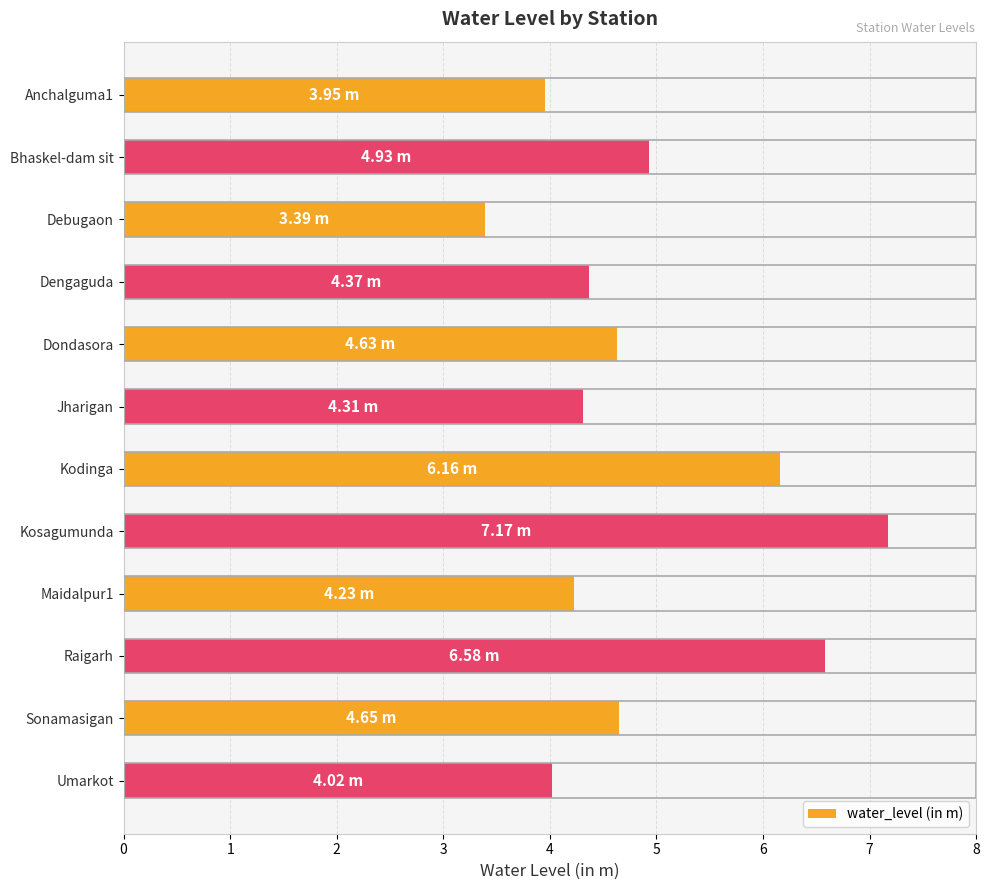

How many series are shown in this chart?

1